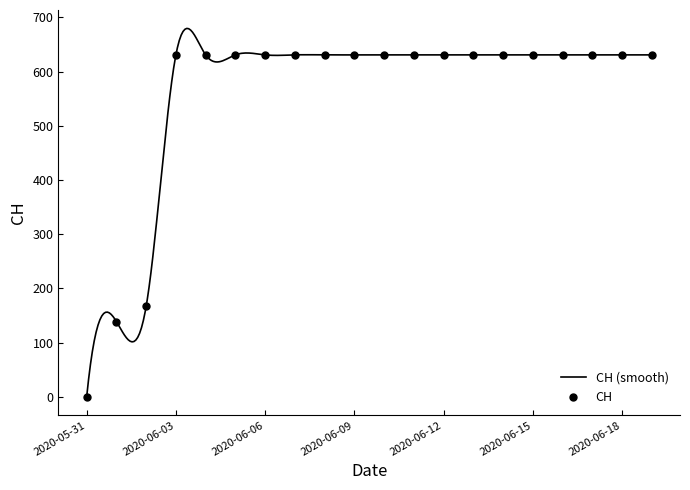

Reading left to right, extract all data points from this chart.

0	139	167	631	631	631	631	631	631	631	631	631	631	631	631	631	631	631	631	631